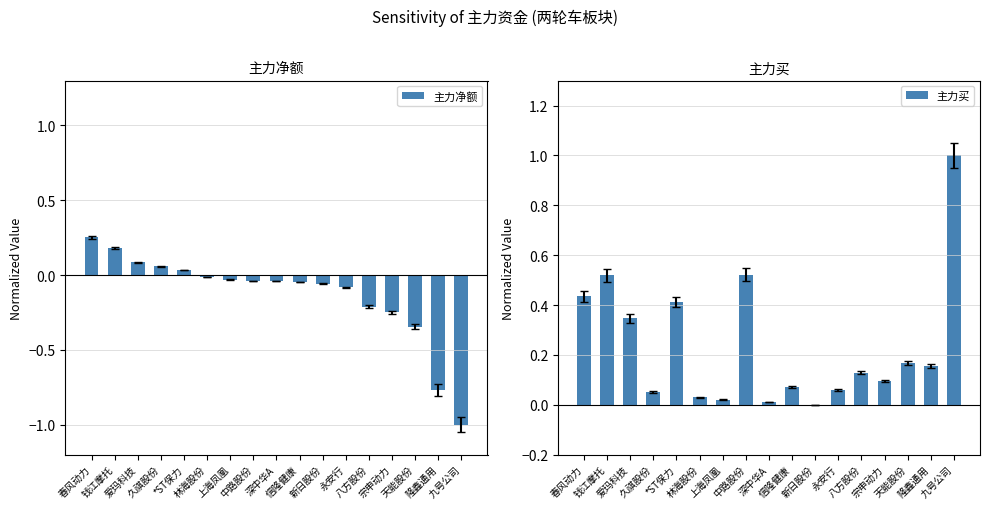

What is the label of the 4th bar from the right?

宗申动力